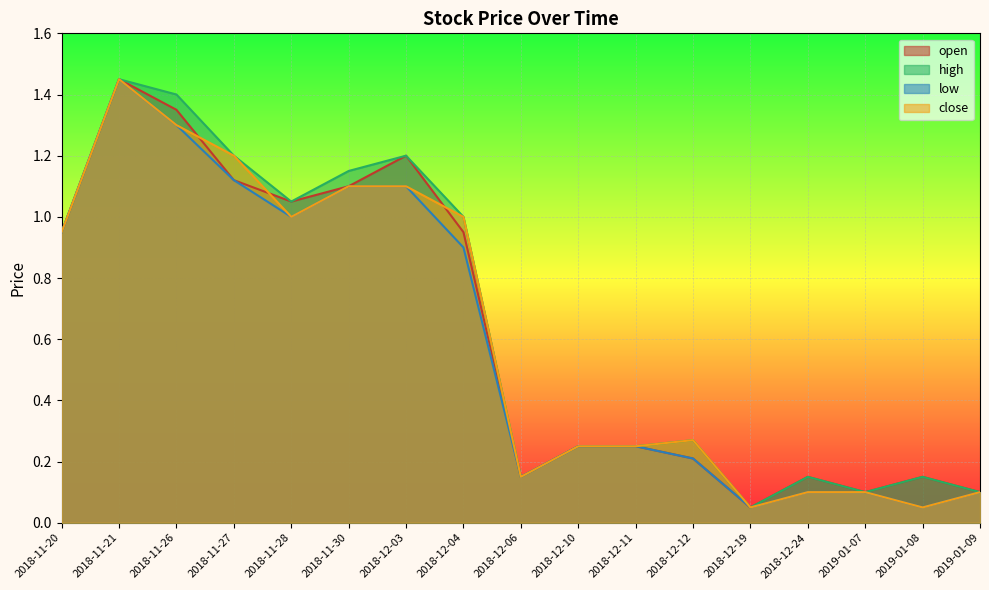

The close series shows 0.1 at 2018-12-19. True or false?

False